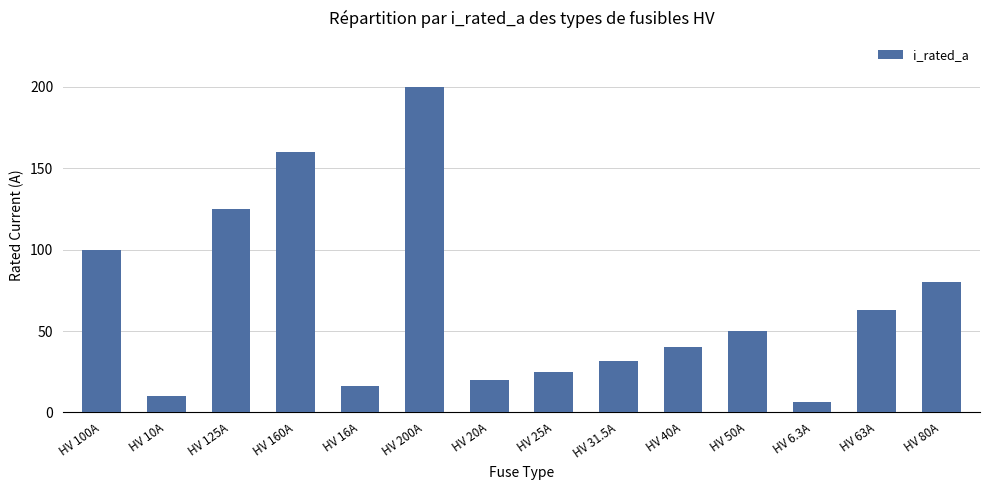

Rank the categories by value from lowest to highest.

HV 6.3A, HV 10A, HV 16A, HV 20A, HV 25A, HV 31.5A, HV 40A, HV 50A, HV 63A, HV 80A, HV 100A, HV 125A, HV 160A, HV 200A